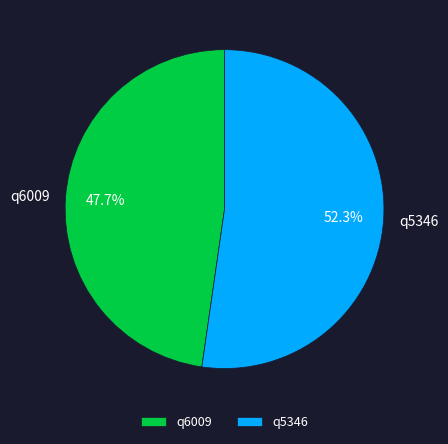

To the nearest percent, what portion does q6009 represent?

48%